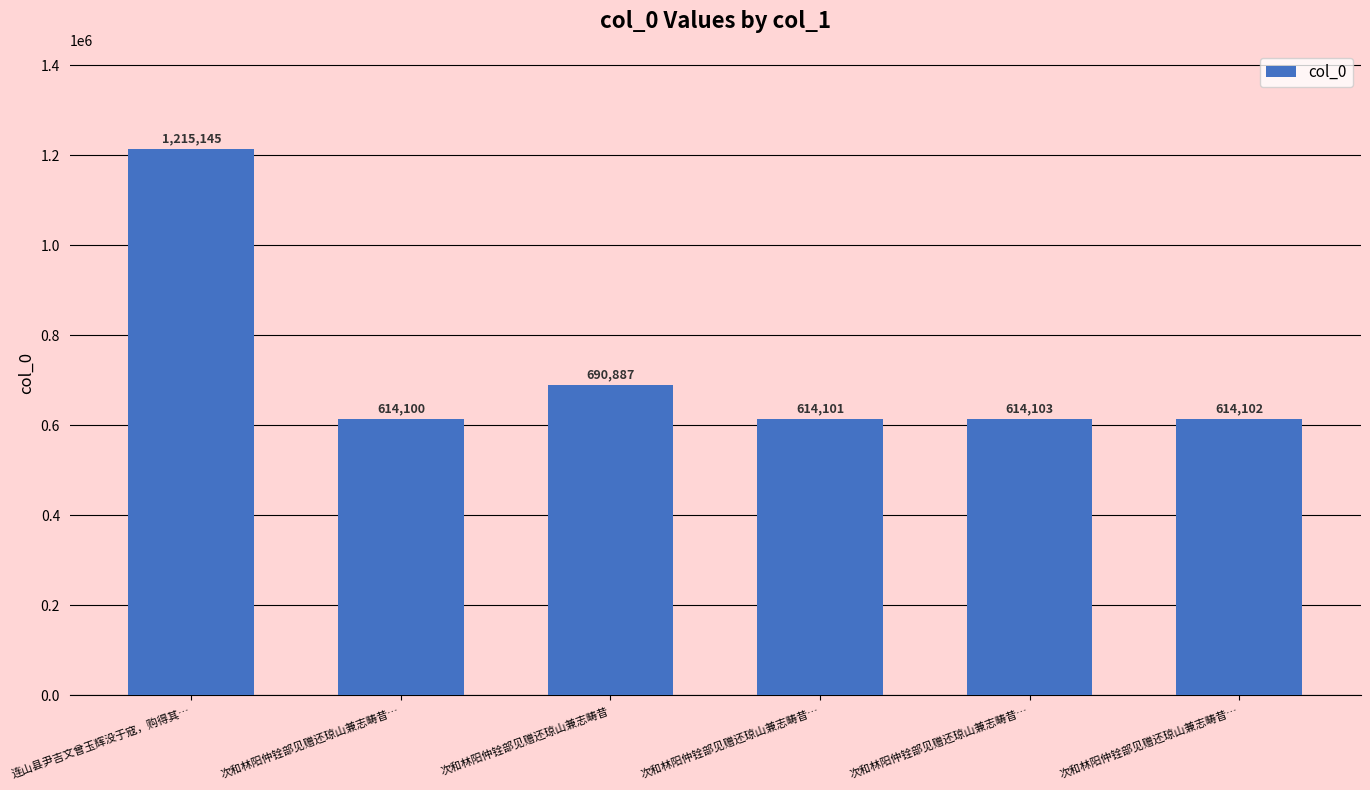

How many bars are there in total?

6